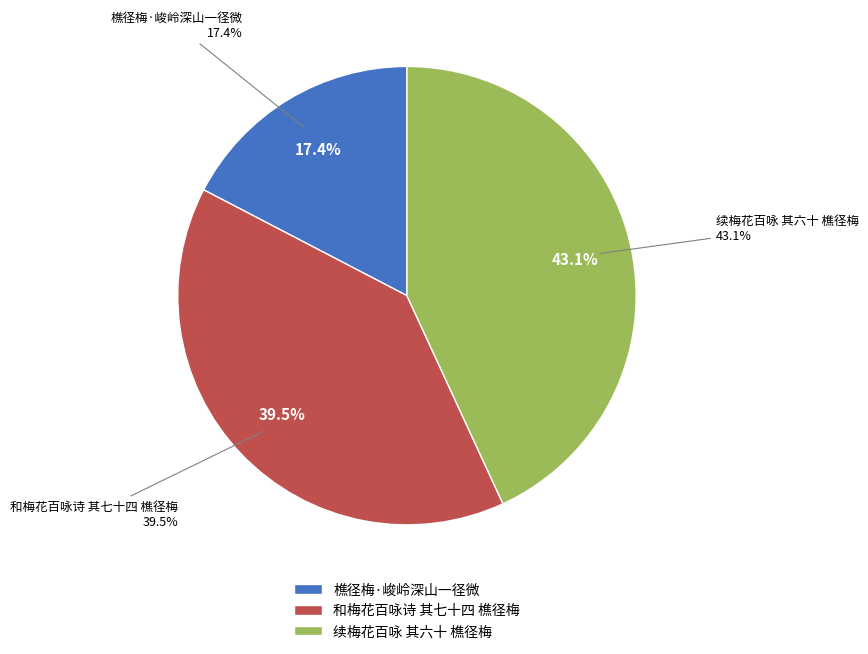

Rank the categories by value from highest to lowest.

续梅花百咏 其六十 樵径梅, 和梅花百咏诗 其七十四 樵径梅, 樵径梅·峻岭深山一径微